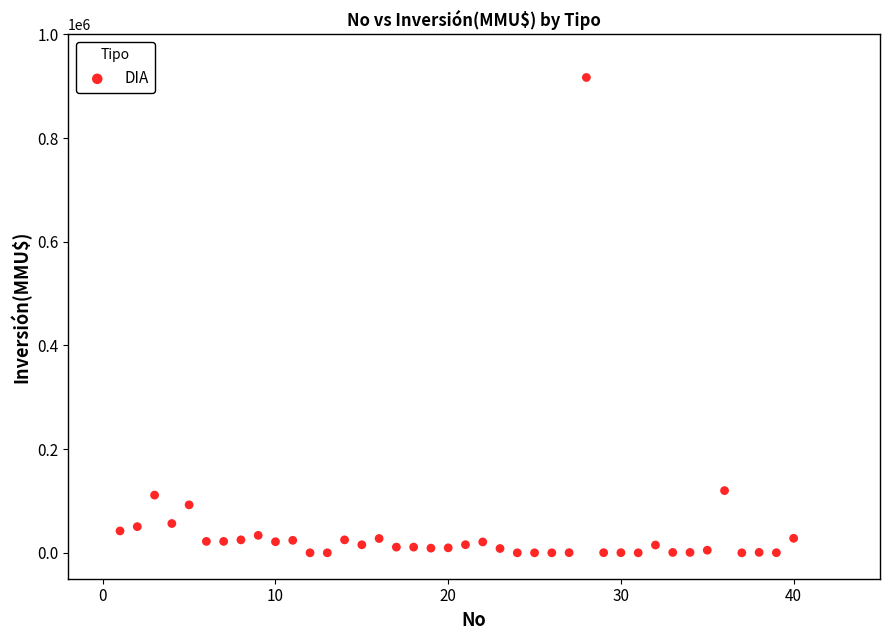

What is the range of X values (max minus min)?

39